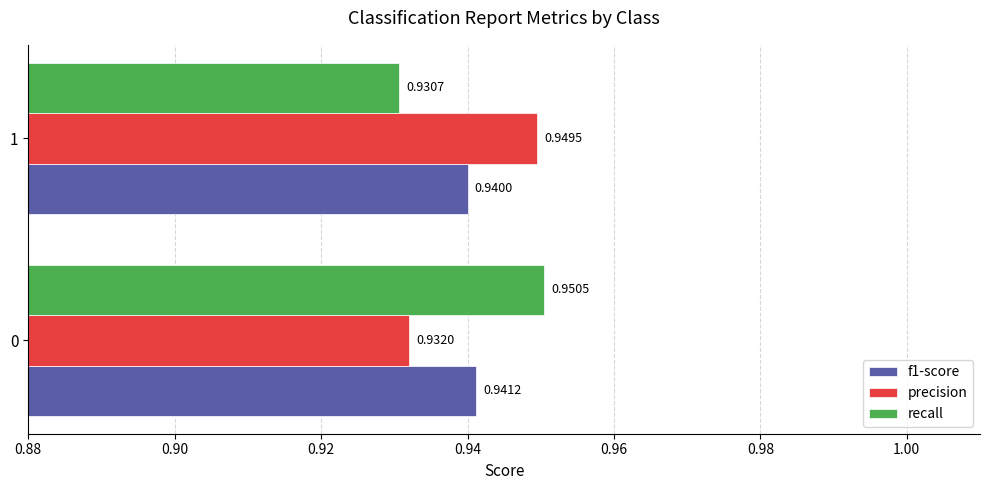

Rank the series at 0 from lowest to highest value.

precision, f1-score, recall